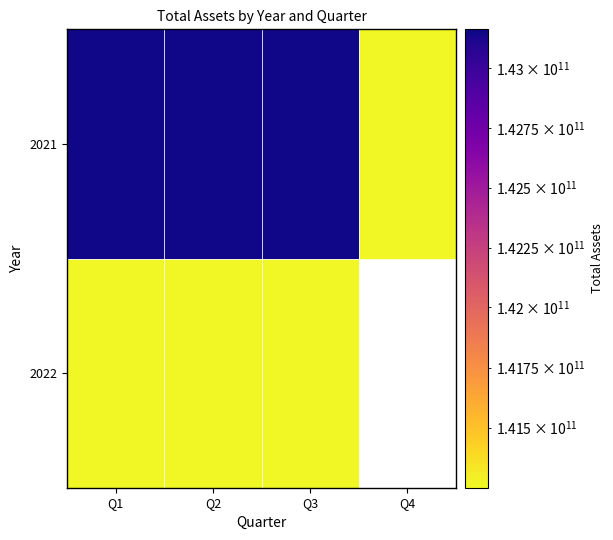

Which series has the largest total across all categories?

2021